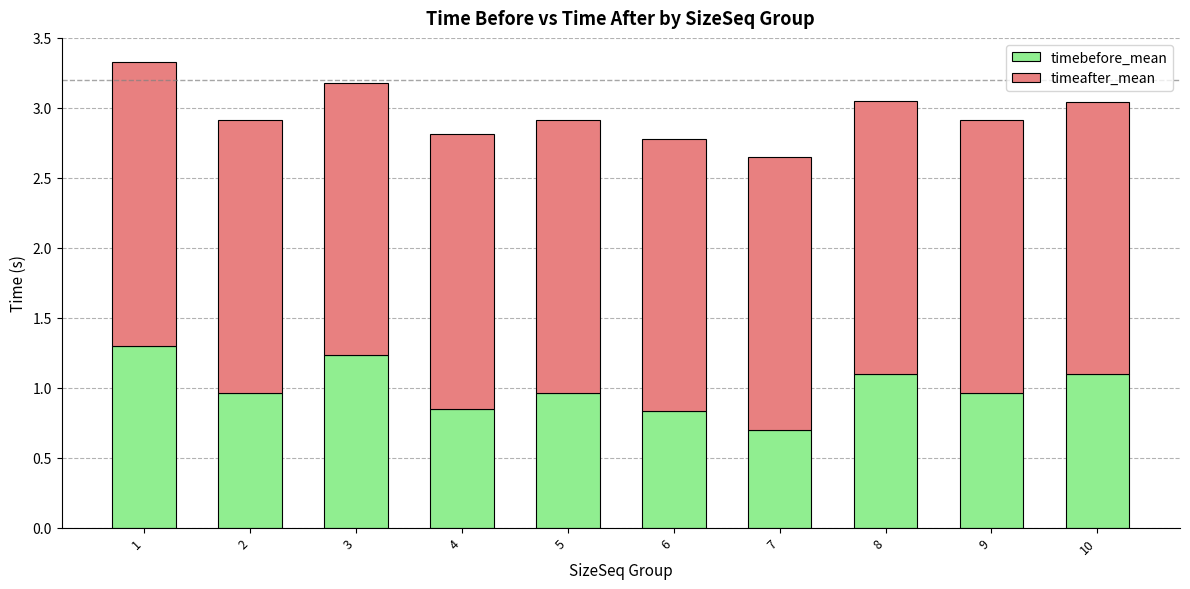

What is the highest value of the timebefore_mean series?

1.3